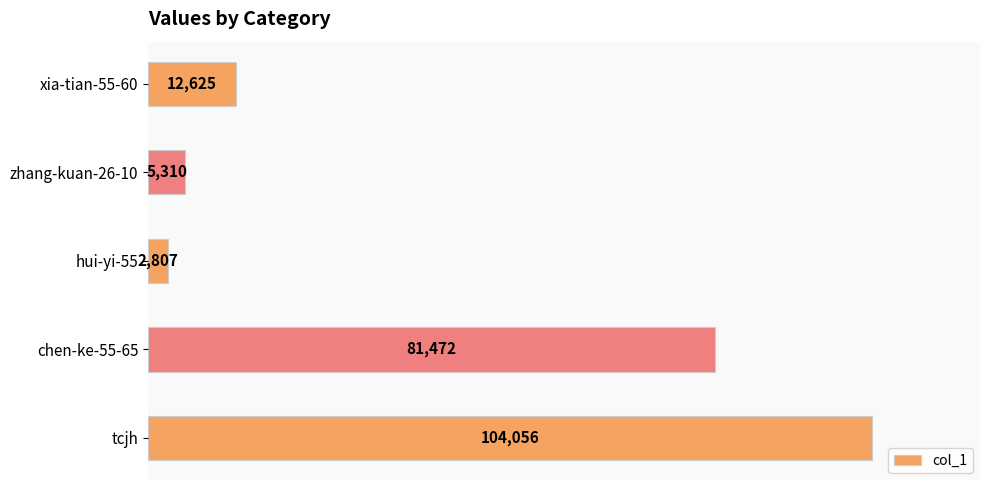

Reading bottom to top, what are all the values shown in this chart?

tcjh=104056	chen-ke-55-65=81472	hui-yi-55=2807	zhang-kuan-26-10=5310	xia-tian-55-60=12625